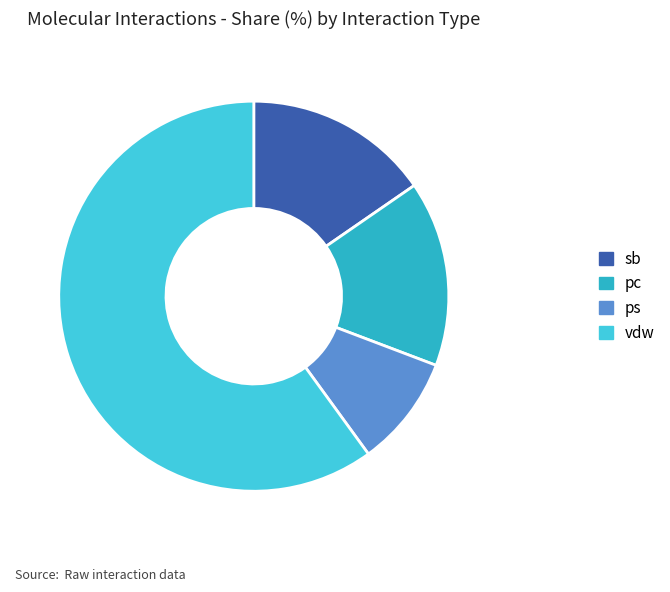

Which slice is the smallest?

ps